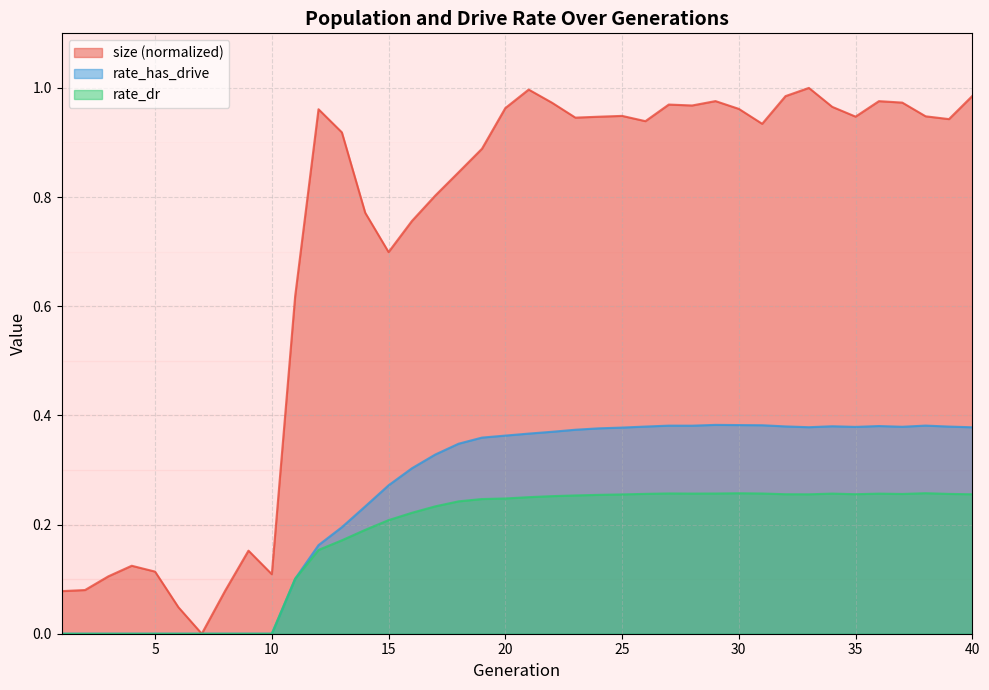

Reading left to right, list all the values displayed in this chart.

size: 0.1	0.1	0.1	0.1	0.1	0.0	0.0	0.1	0.2	0.1	0.6	1.0	0.9	0.8	0.7	0.8	0.8	0.8	0.9	1.0	1.0	1.0	0.9	0.9	0.9	0.9	1.0	1.0	1.0	1.0	0.9	1.0	1.0	1.0	0.9	1.0	1.0	0.9	0.9	1.0
rate_has_drive: 0.0	0.0	0.0	0.0	0.0	0.0	0.0	0.0	0.0	0.0	0.1	0.2	0.2	0.2	0.3	0.3	0.3	0.3	0.4	0.4	0.4	0.4	0.4	0.4	0.4	0.4	0.4	0.4	0.4	0.4	0.4	0.4	0.4	0.4	0.4	0.4	0.4	0.4	0.4	0.4
rate_dr: 0.0	0.0	0.0	0.0	0.0	0.0	0.0	0.0	0.0	0.0	0.1	0.2	0.2	0.2	0.2	0.2	0.2	0.2	0.2	0.2	0.3	0.3	0.3	0.3	0.3	0.3	0.3	0.3	0.3	0.3	0.3	0.3	0.3	0.3	0.3	0.3	0.3	0.3	0.3	0.3